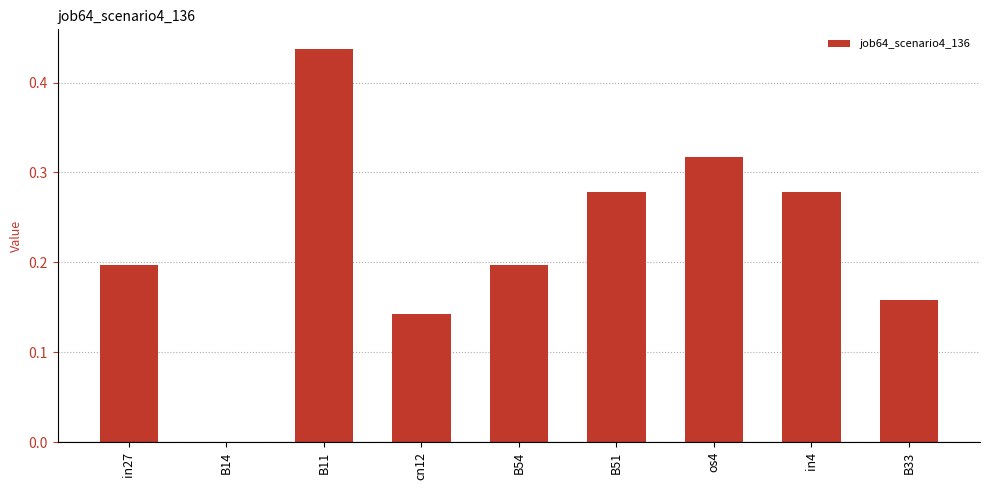

Which label corresponds to the largest value in the chart?

B11